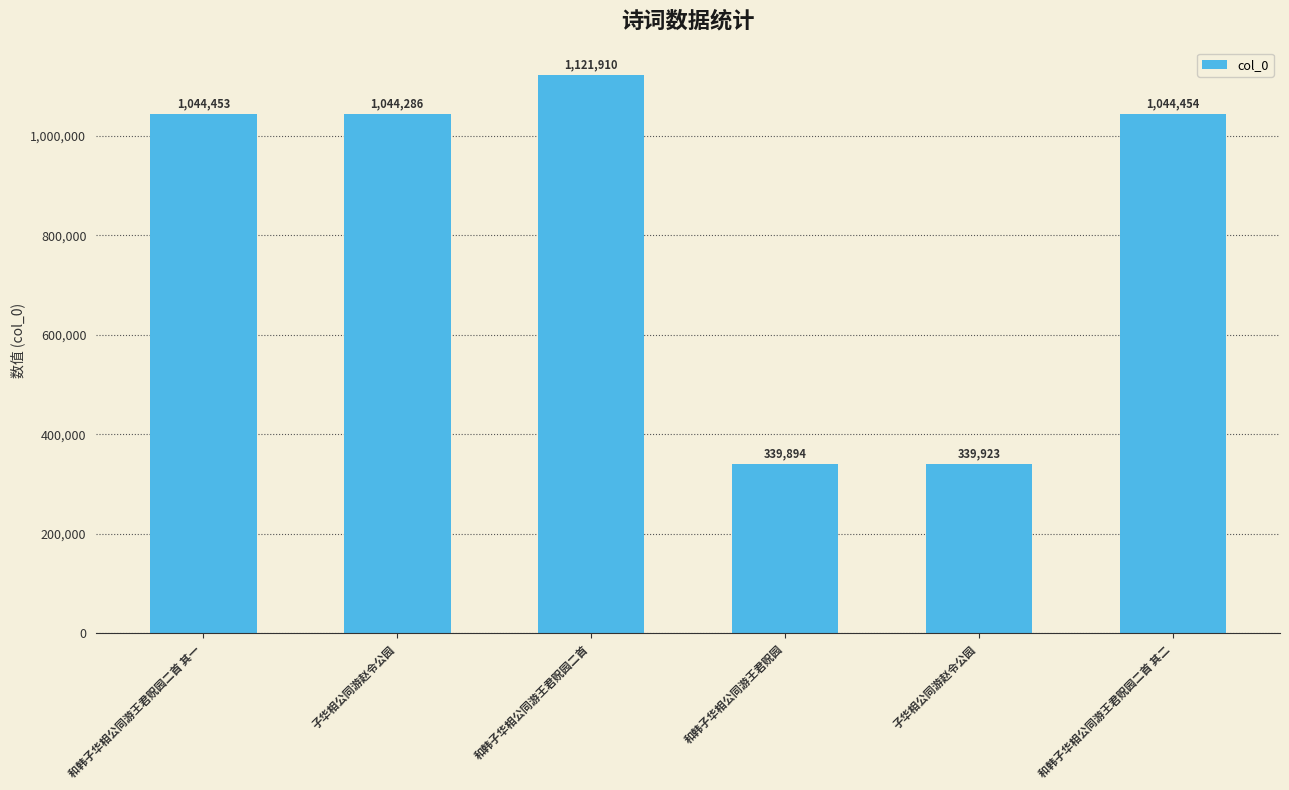

What is the sum of the values at 和韩子华相公同游王君贶园二首 其一 and 和韩子华相公同游王君贶园二首?

2166363